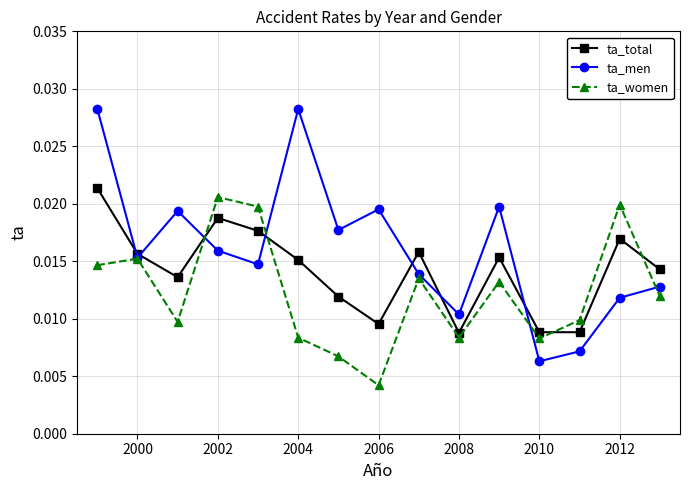

Which series has the widest spread of values?

ta_men